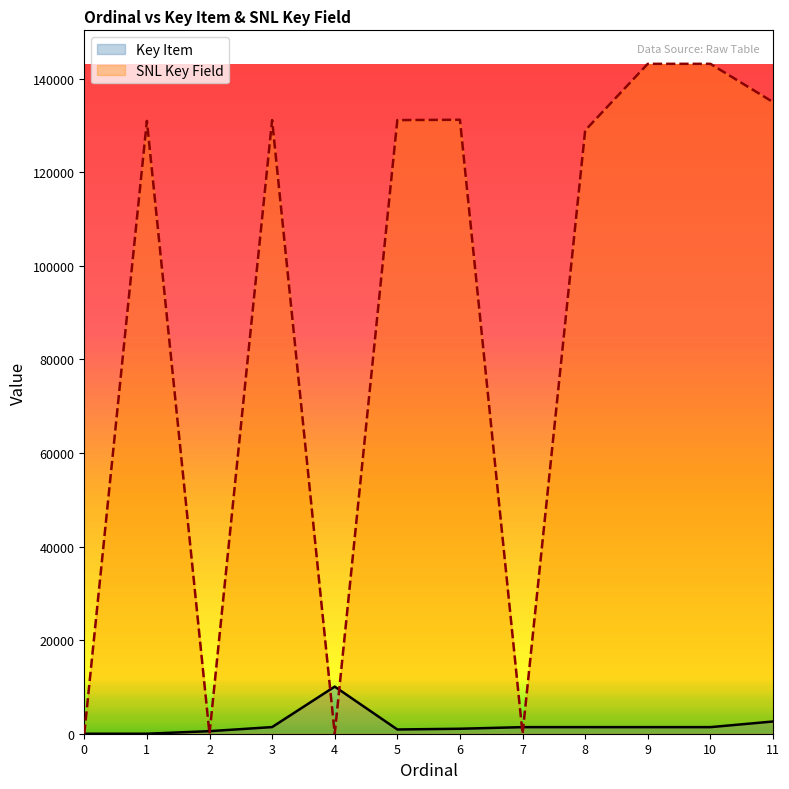

Which has a higher value, 8 or 9?

8